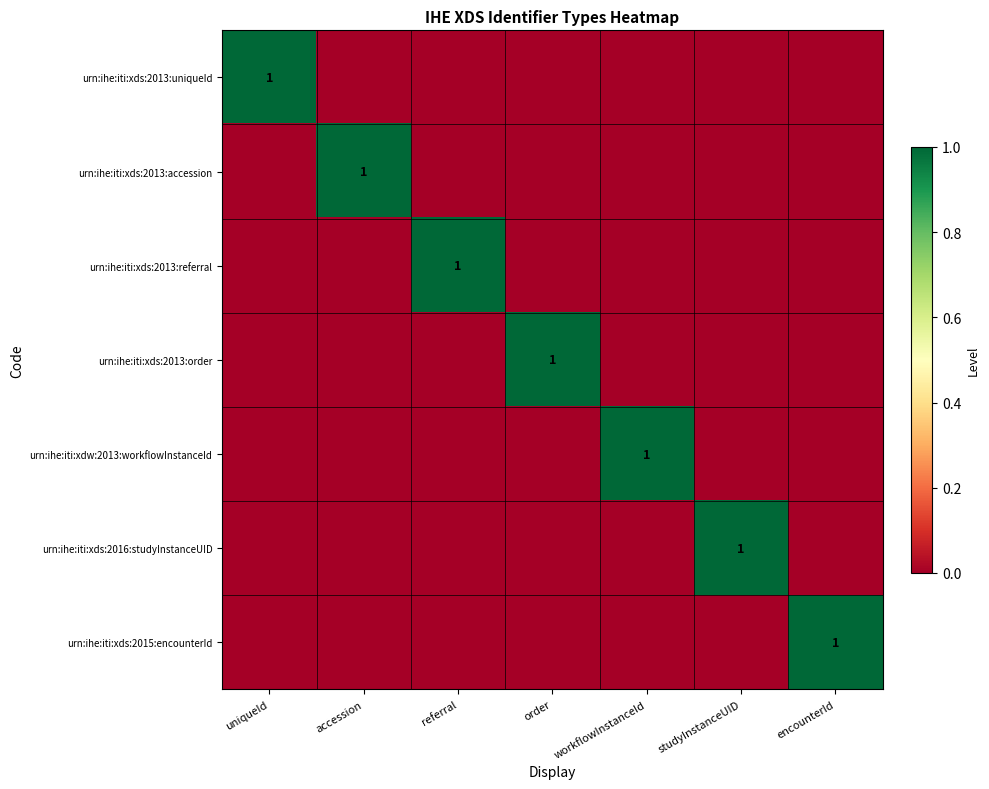

The urn:ihe:iti:xdw:2013:workflowInstanceId series shows 2 at workflowInstanceId. True or false?

False